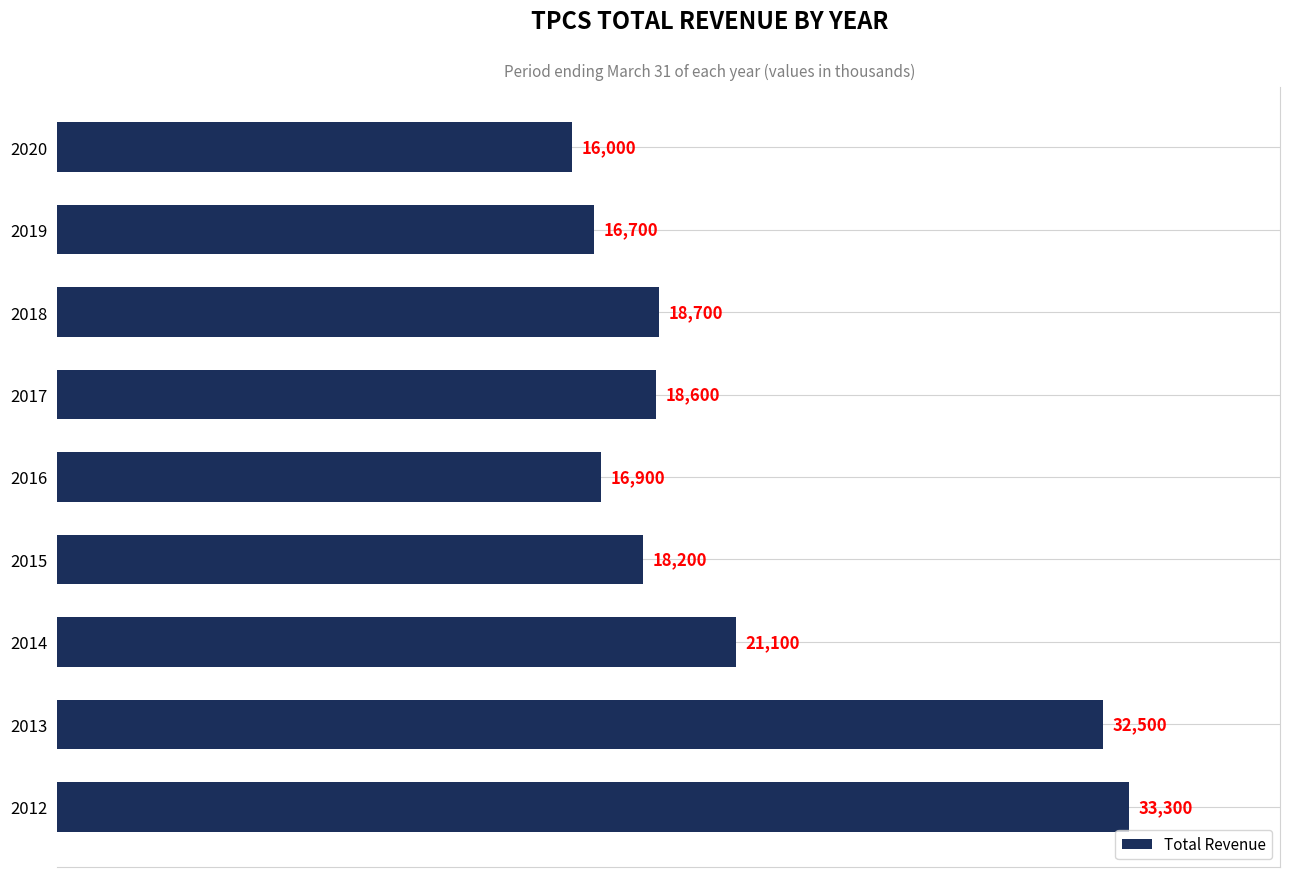

Which category has the lowest value across all series?

2020